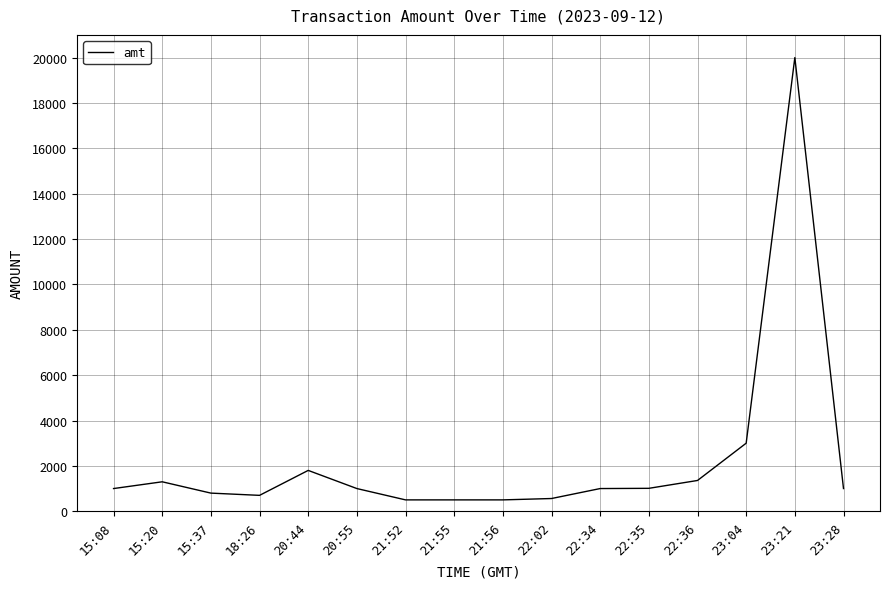

Is it true that the value at 22:02 is 560.6?

True